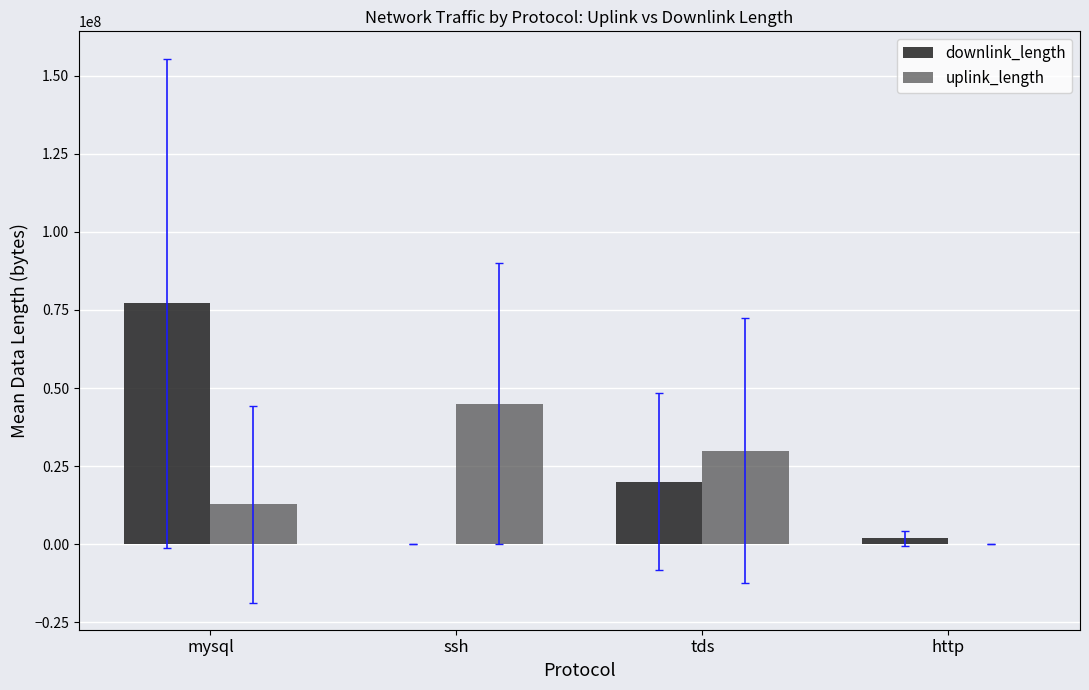

Reading left to right, list all the values displayed in this chart.

downlink_length: mysql=77148384.1	ssh=8750.0	tds=20002245.3	http=1888224.4
uplink_length: mysql=12862556.6	ssh=45002199.5	tds=30007059.3	http=11689.2